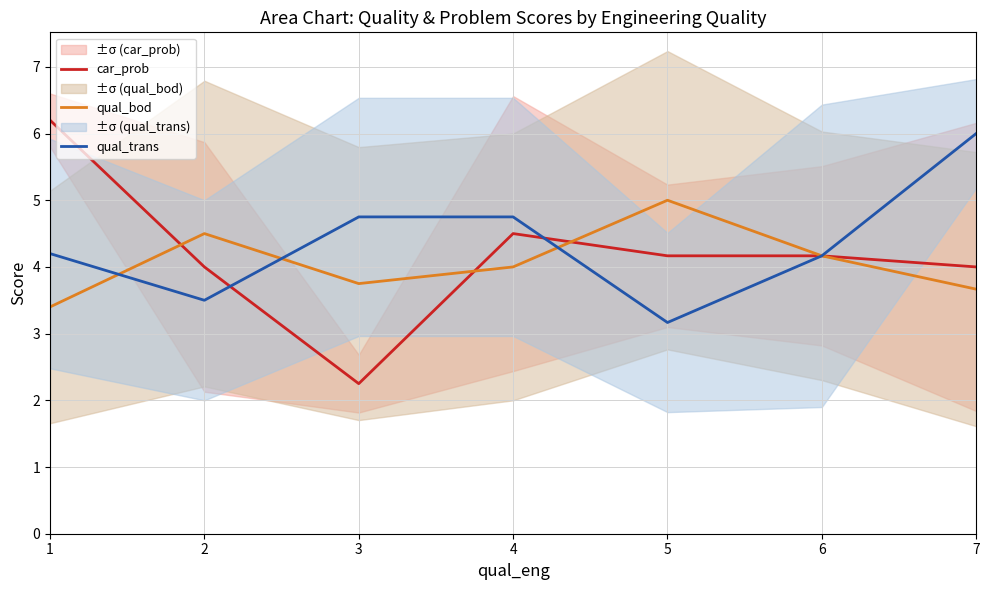

True or false: qual_trans has a value of 4.8 at 3.

True